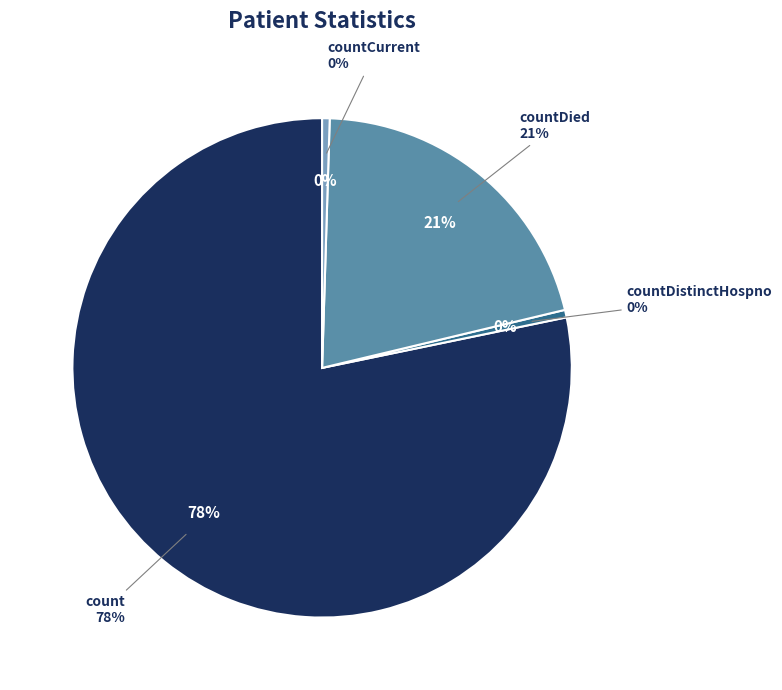

Which category accounts for the majority?

count